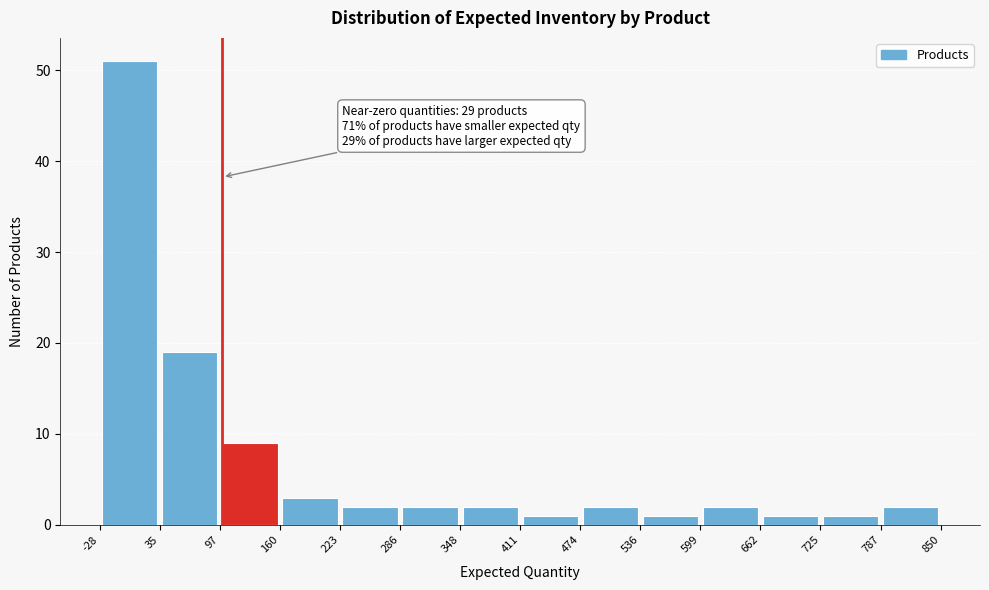

Over which range of the x-axis is the bar tallest?

-28 to 35